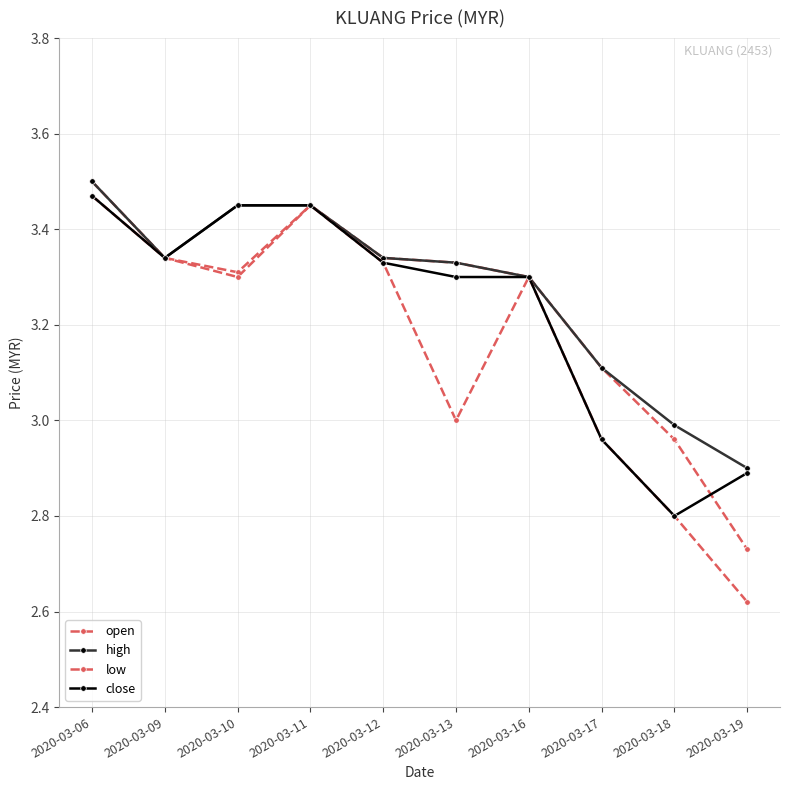

Reading left to right, transcribe all the data shown in this chart.

open: 3.5	3.3	3.3	3.5	3.3	3.3	3.3	3.1	3.0	2.7
high: 3.5	3.3	3.5	3.5	3.3	3.3	3.3	3.1	3.0	2.9
low: 3.5	3.3	3.3	3.5	3.3	3.0	3.3	3.0	2.8	2.6
close: 3.5	3.3	3.5	3.5	3.3	3.3	3.3	3.0	2.8	2.9